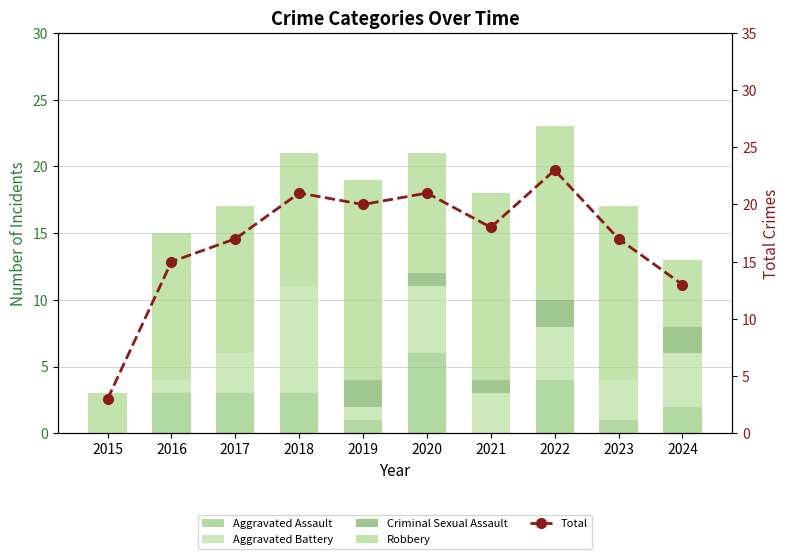

Is it true that Criminal Sexual Assault equals 2 at 2024?

True